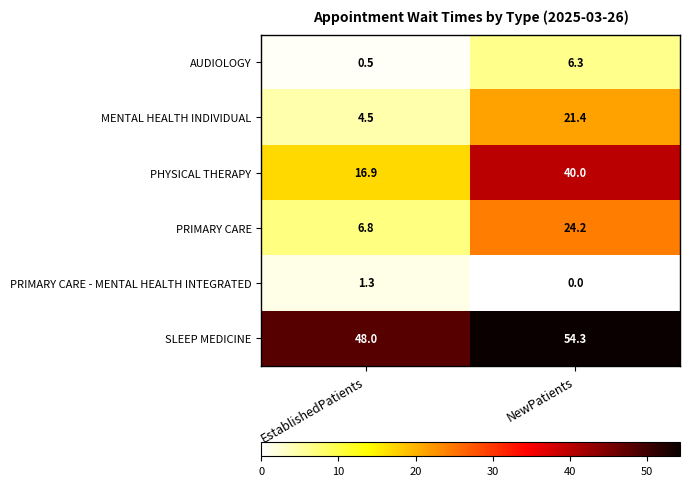

What is the sum of all PRIMARY CARE values?

31.0